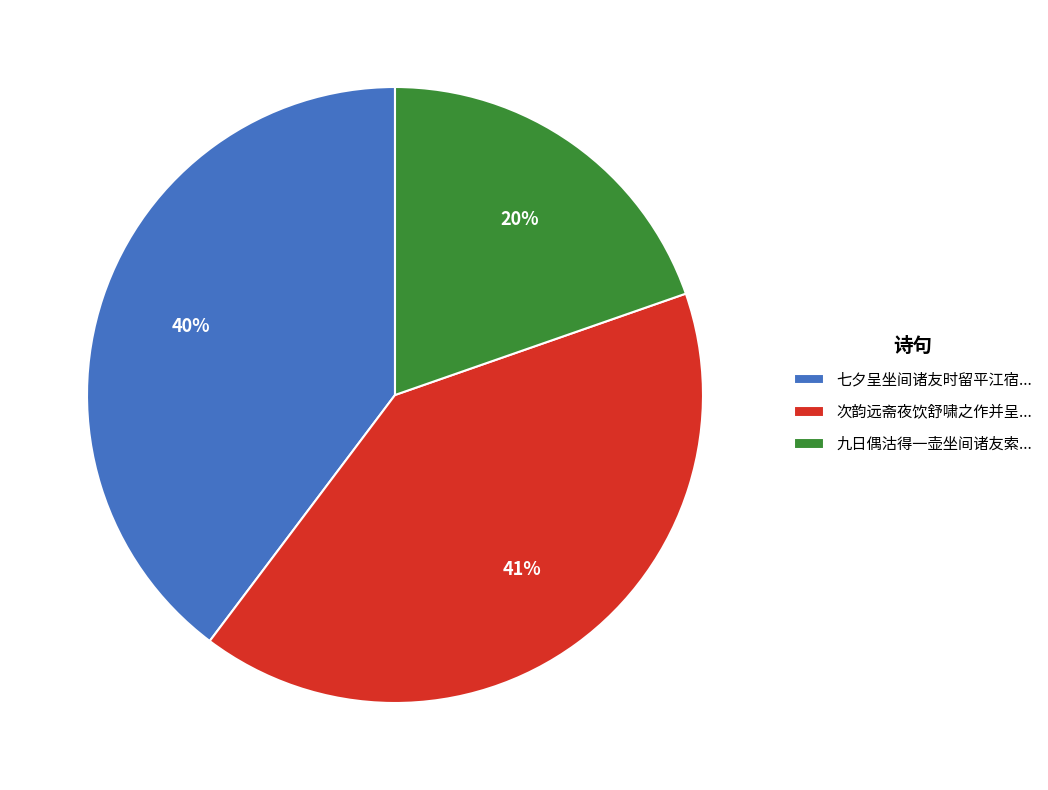

Does 九日偶沽得一壶坐间诸友索... represent more than half of the total?

No